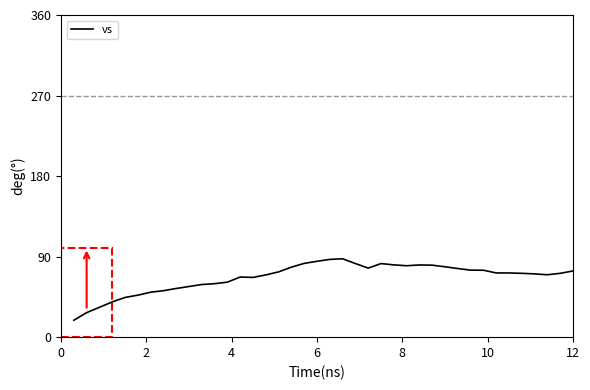

What is the difference between the maximum and minimum values?

68.7